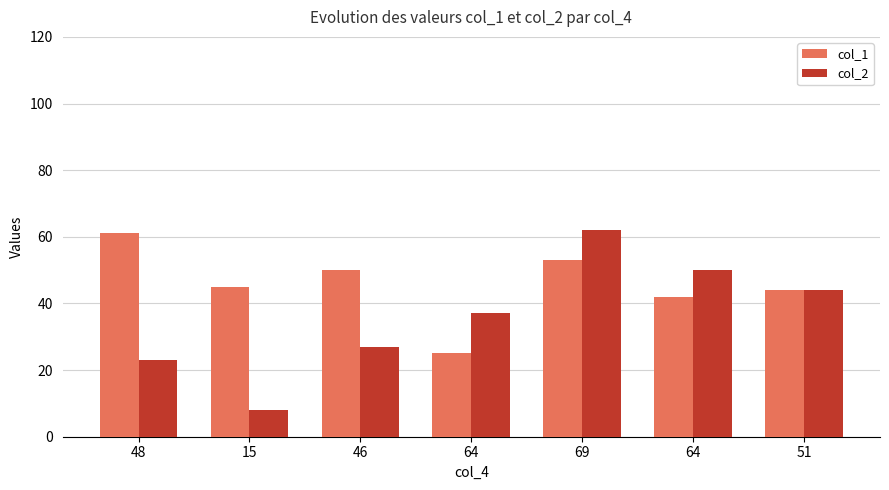

The value of col_1 at 64 is 43. True or false?

False